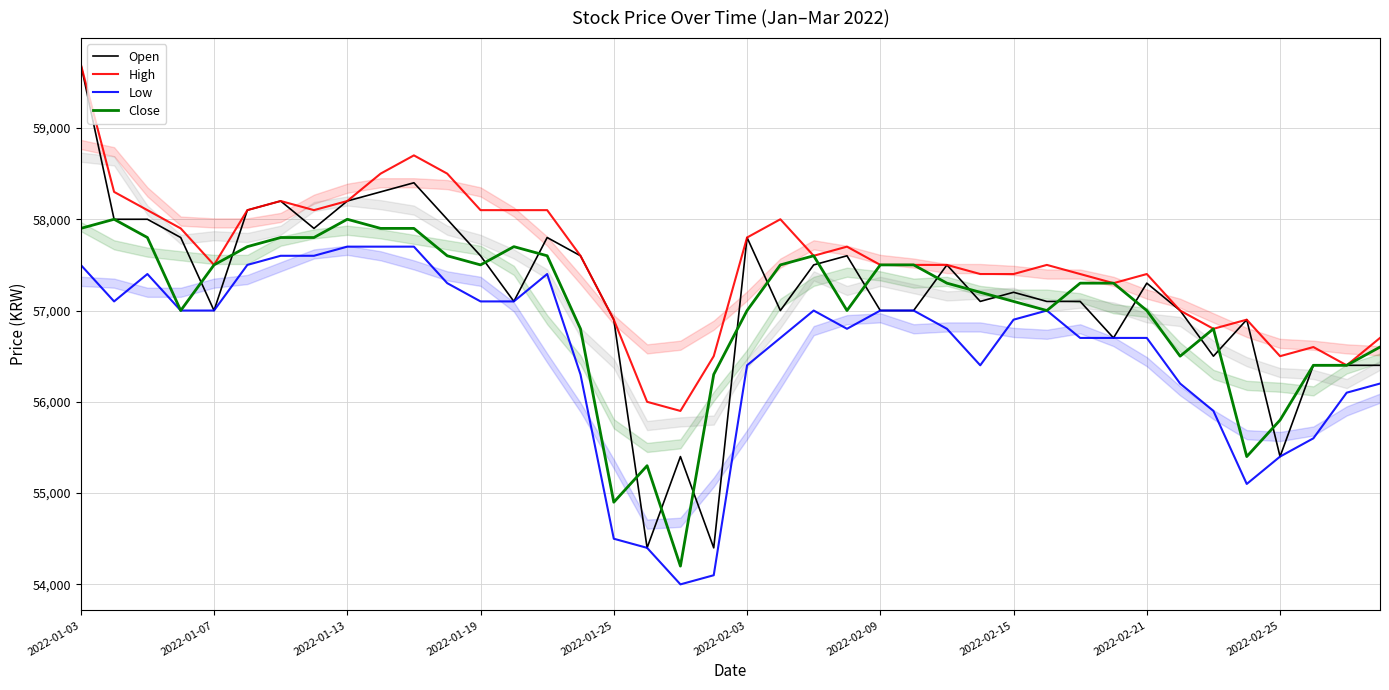

True or false: Low has more than 0 points higher than both neighbors.

True